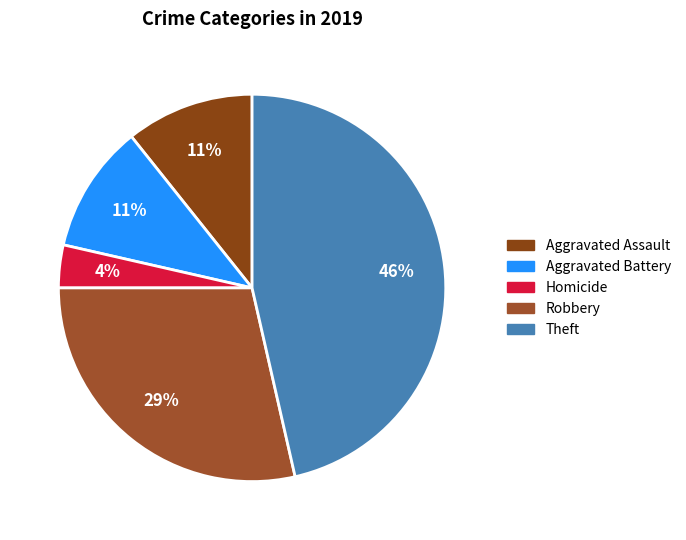

How many segments does this pie chart have?

5